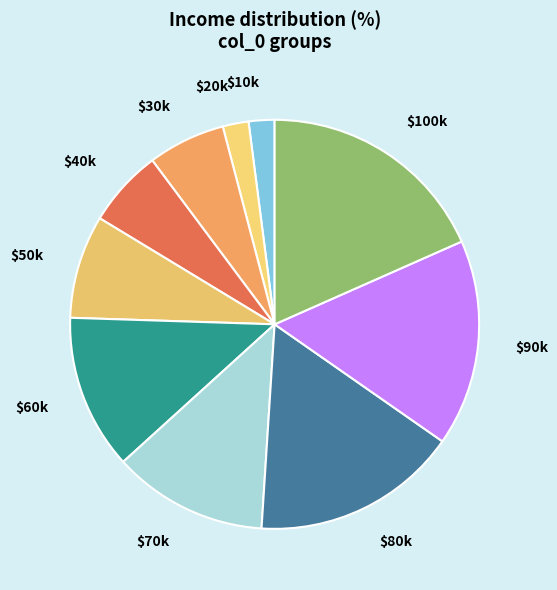

Count the number of slices in the pie.

10